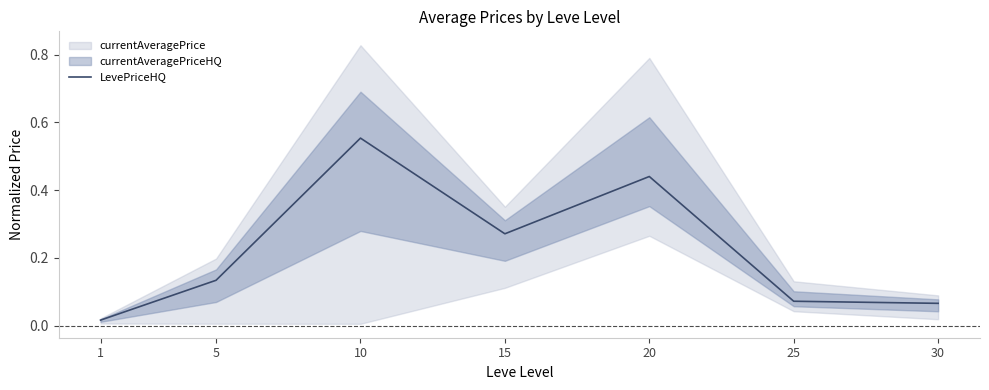

Which category has the highest value across all series?

10